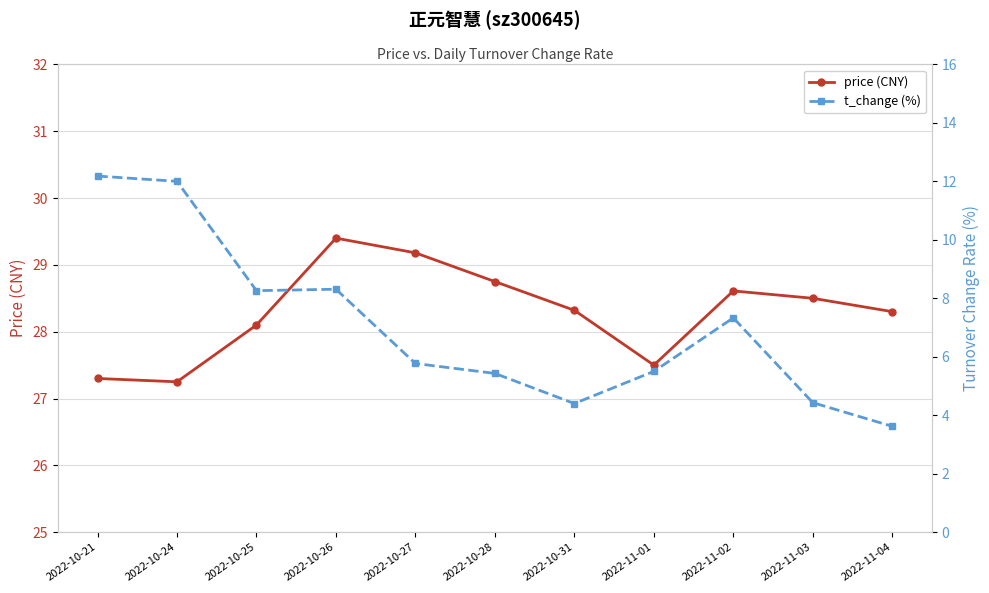

Reading left to right, list all the values displayed in this chart.

price (CNY): 27.3	27.2	28.1	29.4	29.2	28.8	28.3	27.5	28.6	28.5	28.3
t_change (%): 12.2	12.0	8.3	8.3	5.8	5.4	4.4	5.5	7.3	4.4	3.6